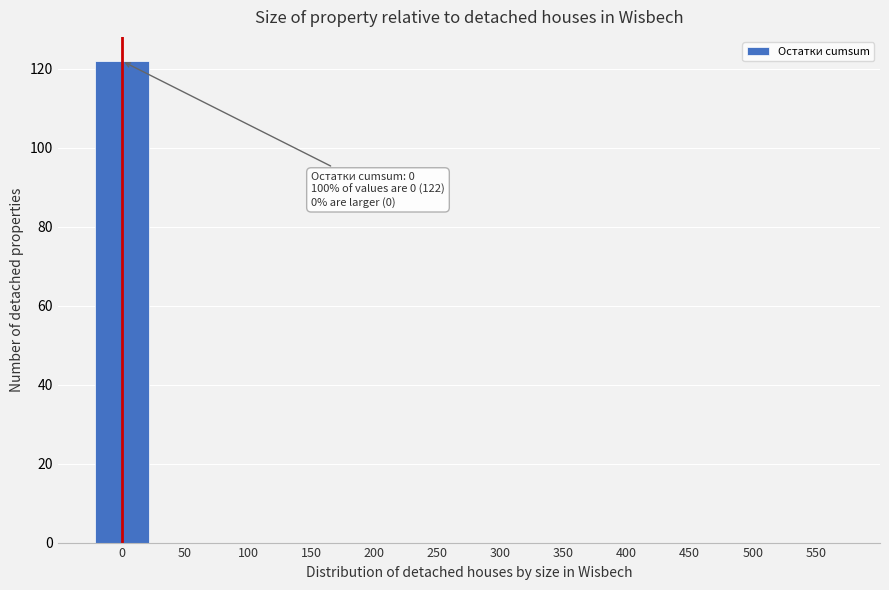

Reading left to right, transcribe all the data shown in this chart.

0=122	50=0	100=0	150=0	200=0	250=0	300=0	350=0	400=0	450=0	500=0	550=0